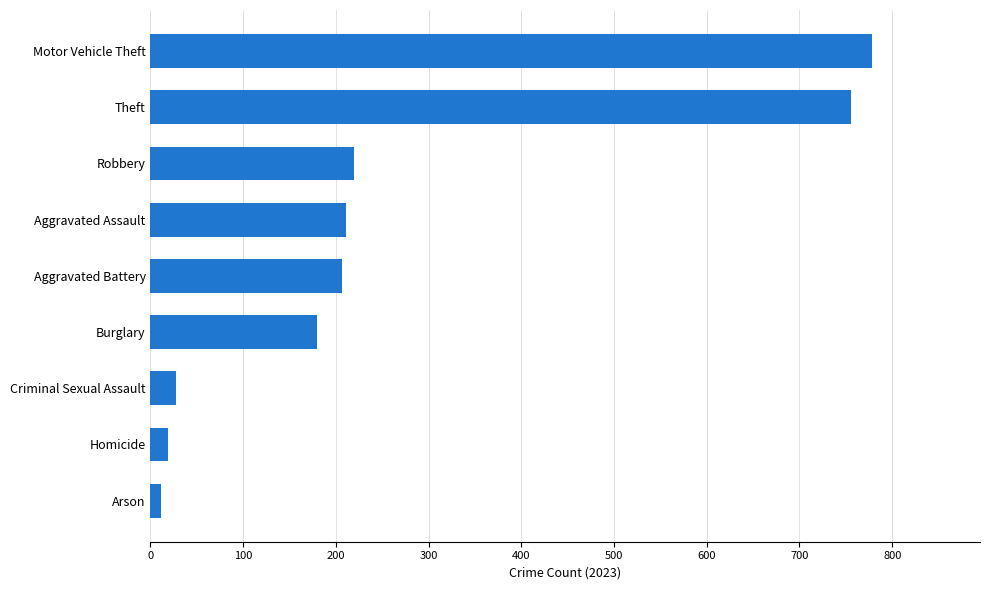

How many bars are there in total?

9